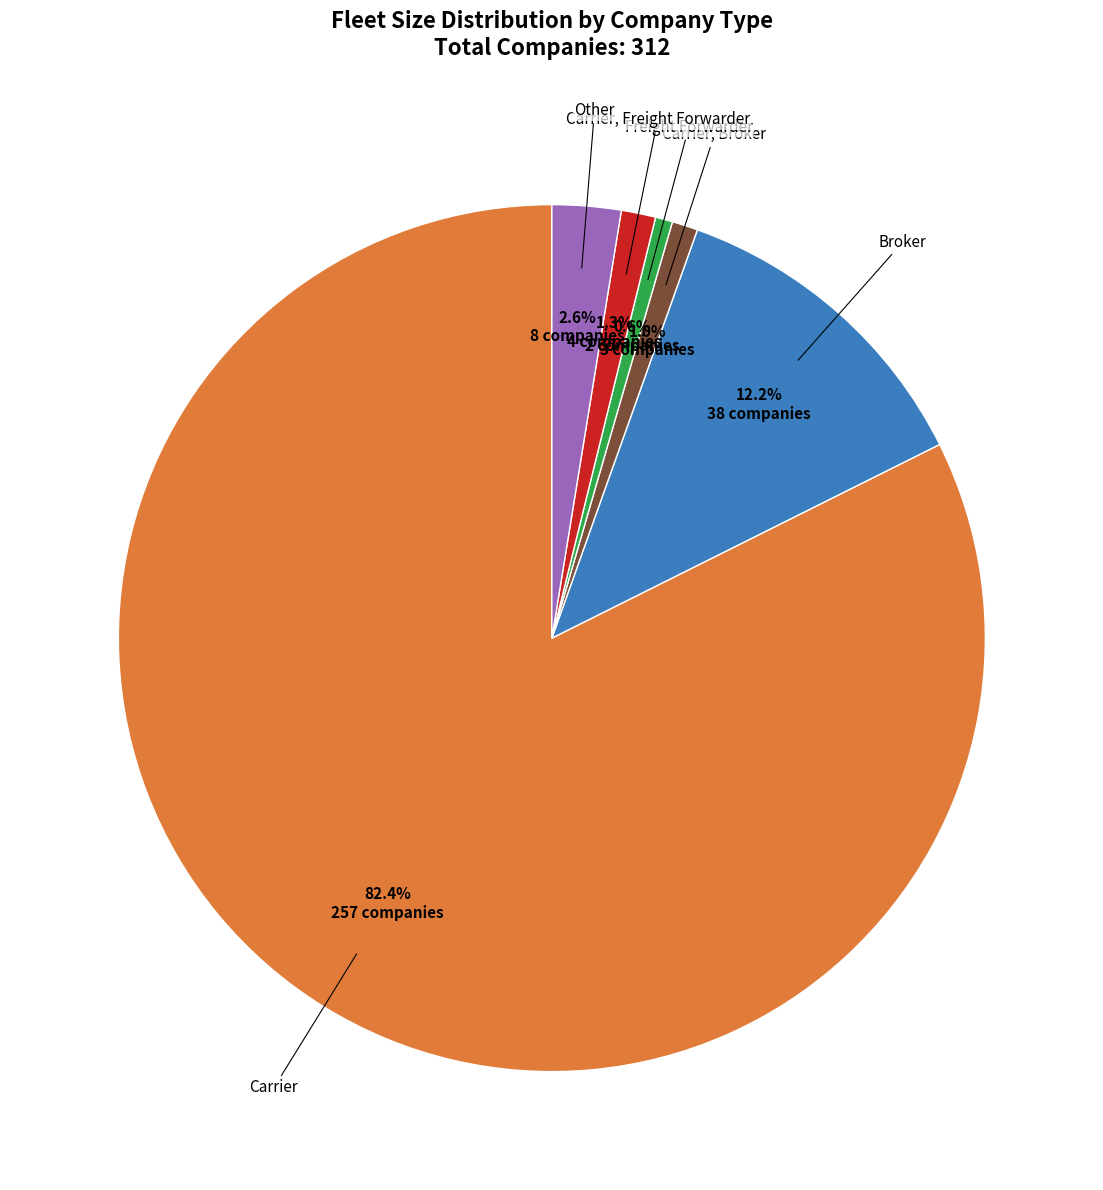

Is there any slice that represents more than half of the pie?

Yes